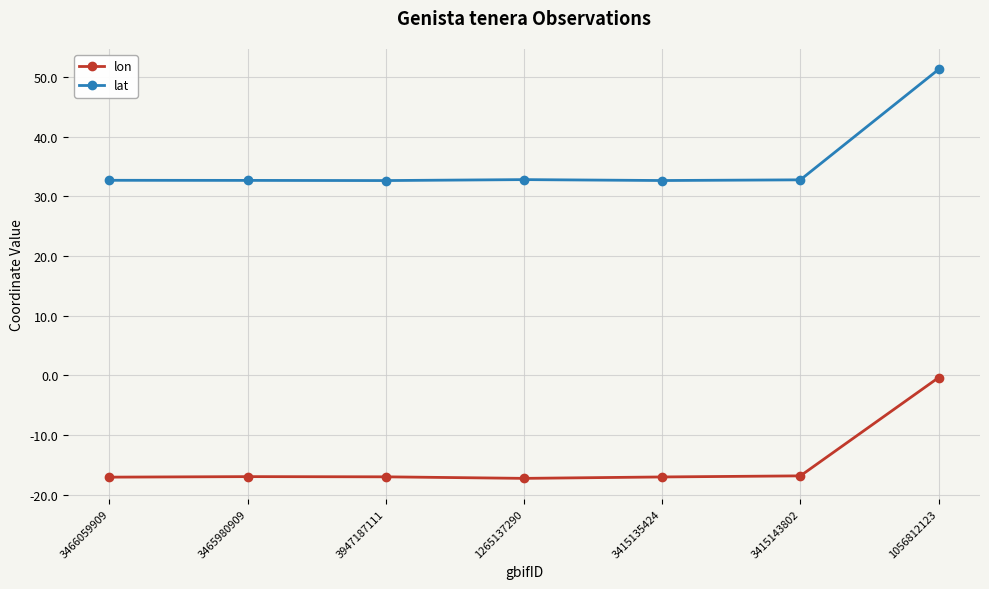

Which series has the largest range (max minus min)?

lat